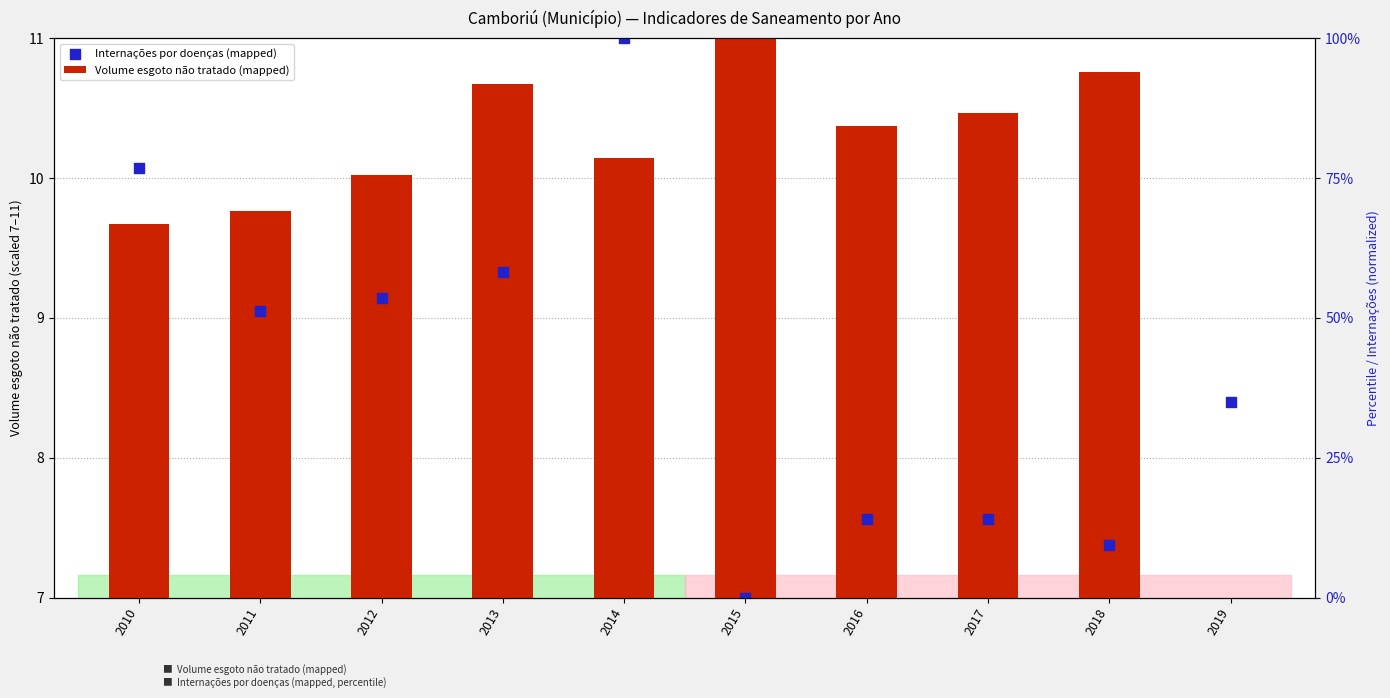

Which series reaches the minimum Y coordinate?

Volume esgoto não tratado (mapped)